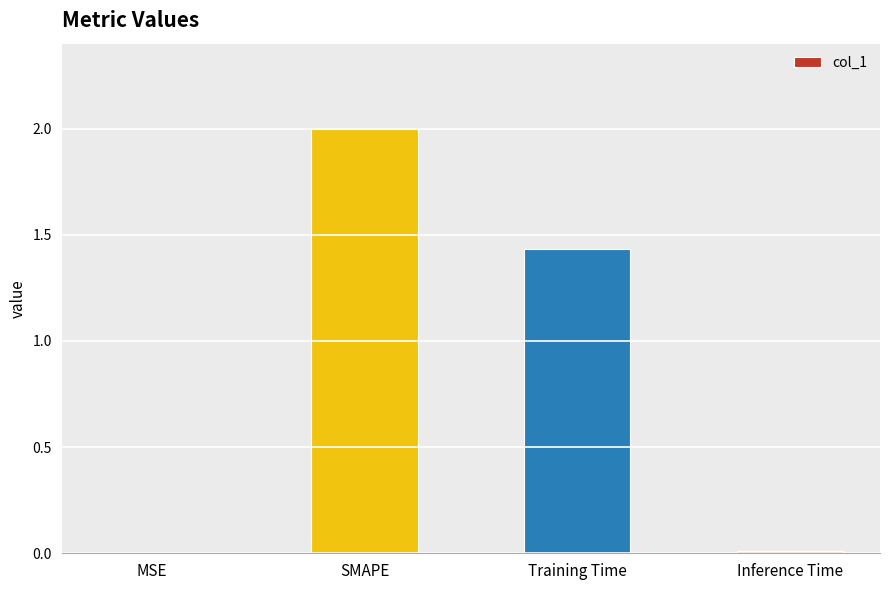

Are the bars horizontal?

No